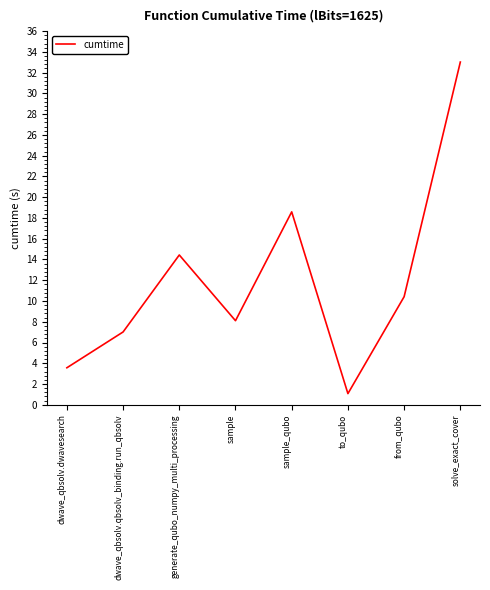

What is the average value?

12.0